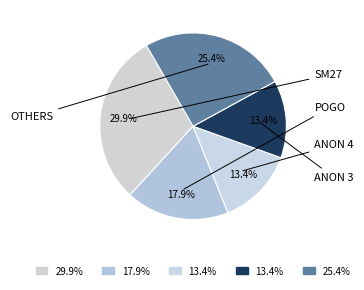

How many slices are in this pie chart?

5